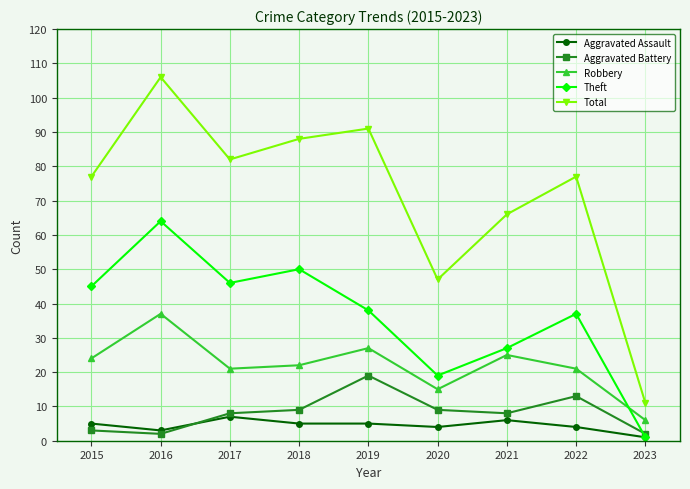

Reading left to right, extract all data points from this chart.

Aggravated Assault: 5	3	7	5	5	4	6	4	1
Aggravated Battery: 3	2	8	9	19	9	8	13	2
Robbery: 24	37	21	22	27	15	25	21	6
Theft: 45	64	46	50	38	19	27	37	1
Total: 77	106	82	88	91	47	66	77	11